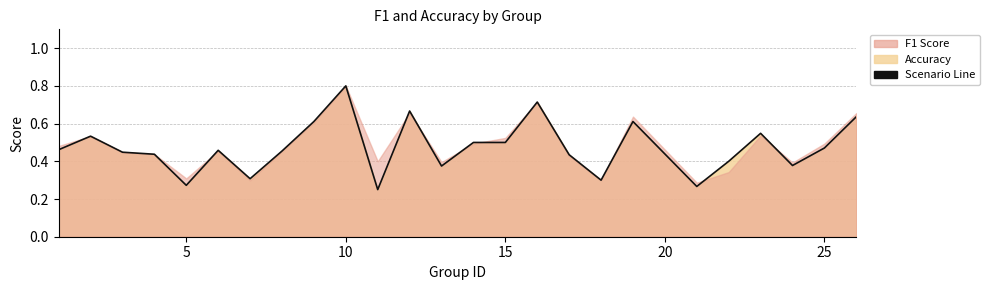

How many points are higher than both their immediate neighbors (excluding endpoints)?

7